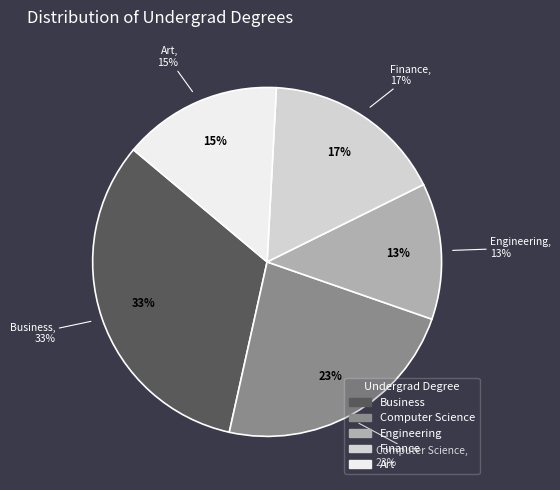

To the nearest percent, what is the difference between the Engineering and Business slice percentages?

20%